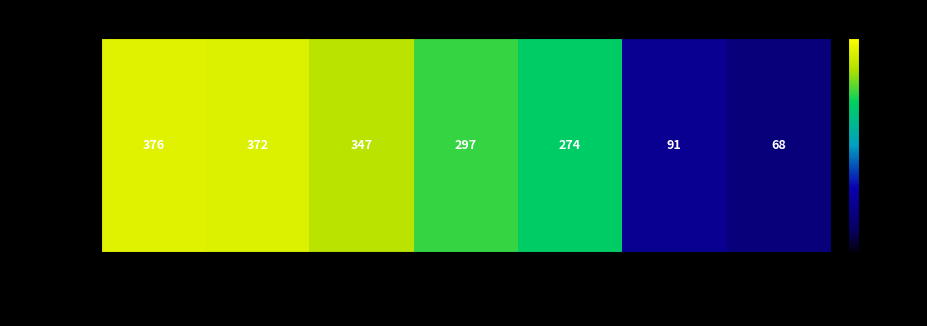

Reading left to right, transcribe all the data shown in this chart.

Lena=376	Melissa=372	Maurus=347	Sarah=297	Simon=274	Lea=91	Dominik=68